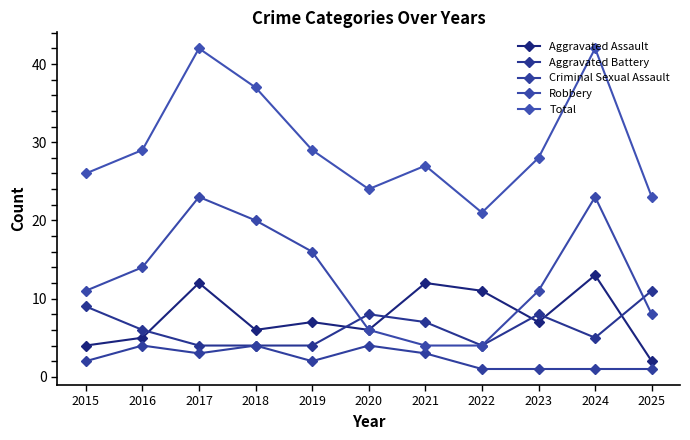

What is the sum of all Robbery values?

140